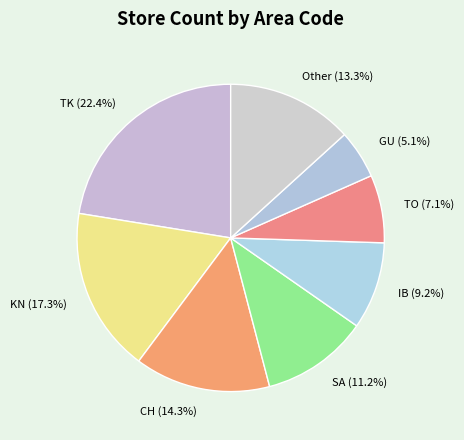

Between IB and CH, which is larger?

CH